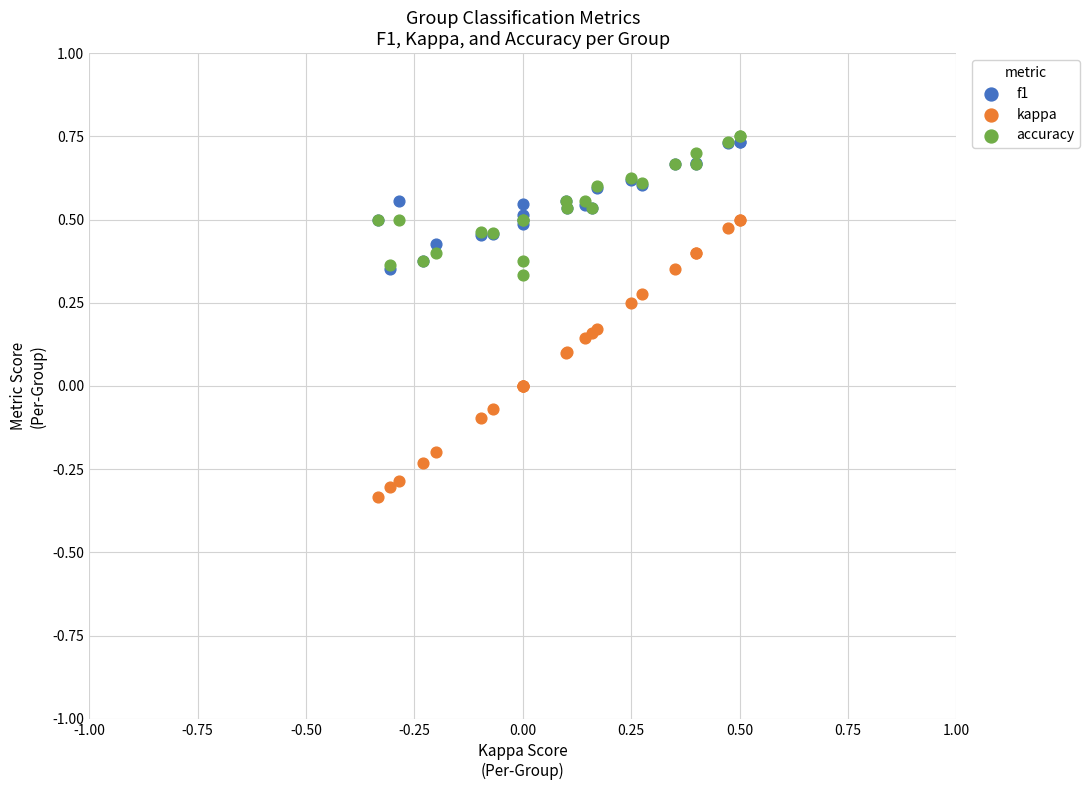

Which series reaches the minimum Y coordinate?

kappa